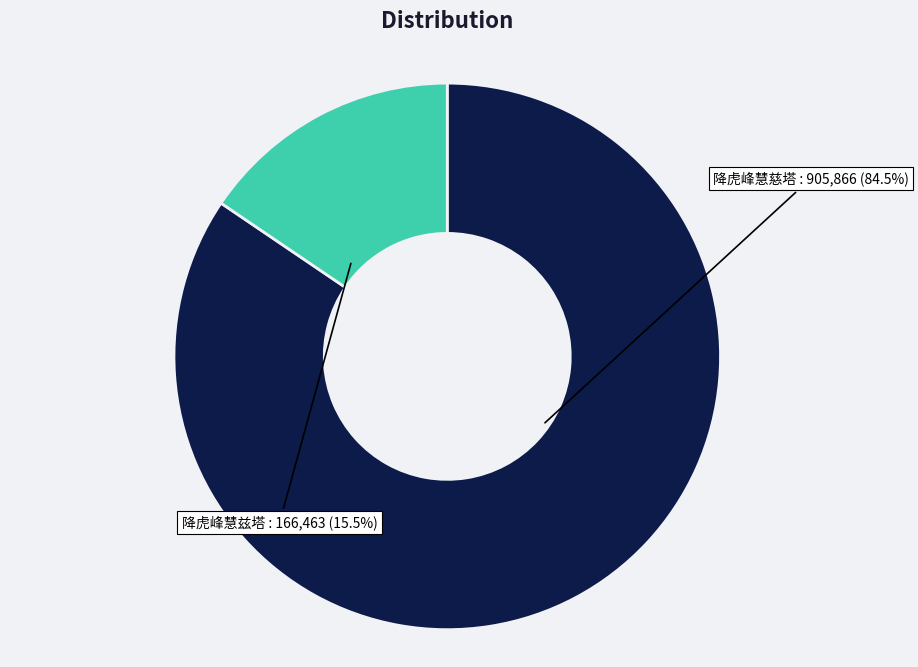

To the nearest percent, what is the difference between the largest and smallest slice percentages?

69%